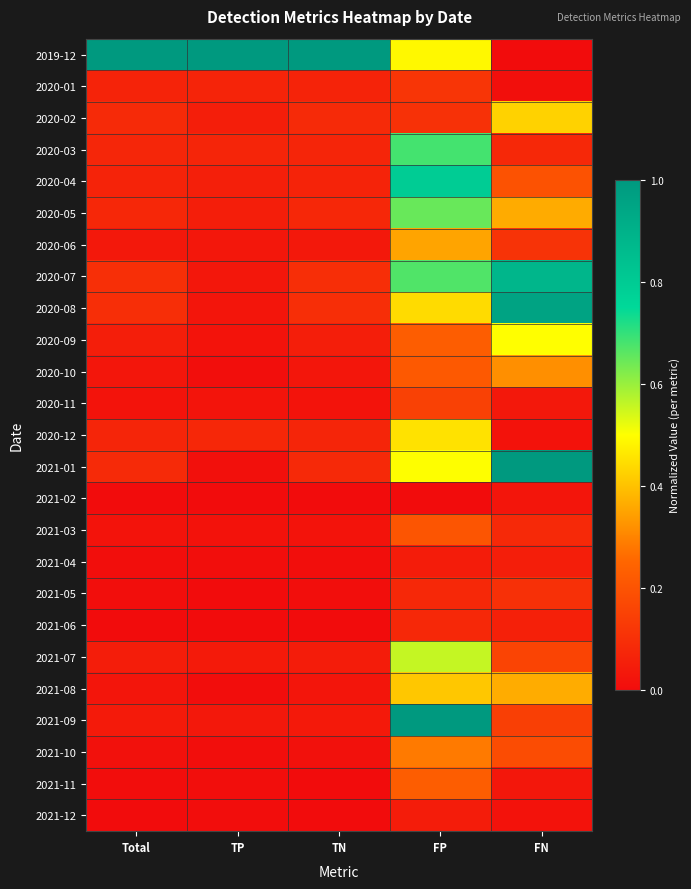

At how many categories does at least one series exceed 0?

5